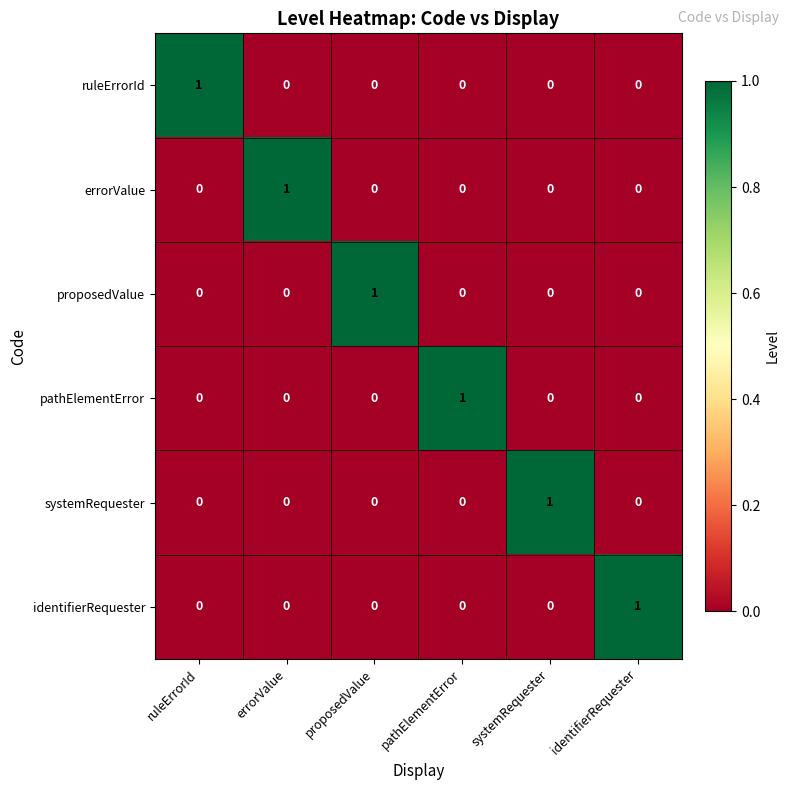

Is it true that identifierRequester equals 0 at ruleErrorId?

True